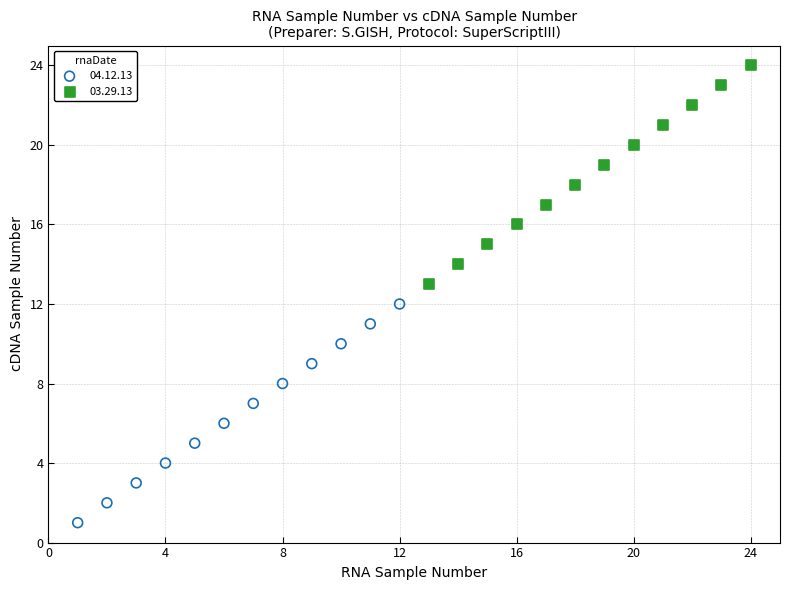

Which series reaches the maximum Y coordinate?

03.29.13